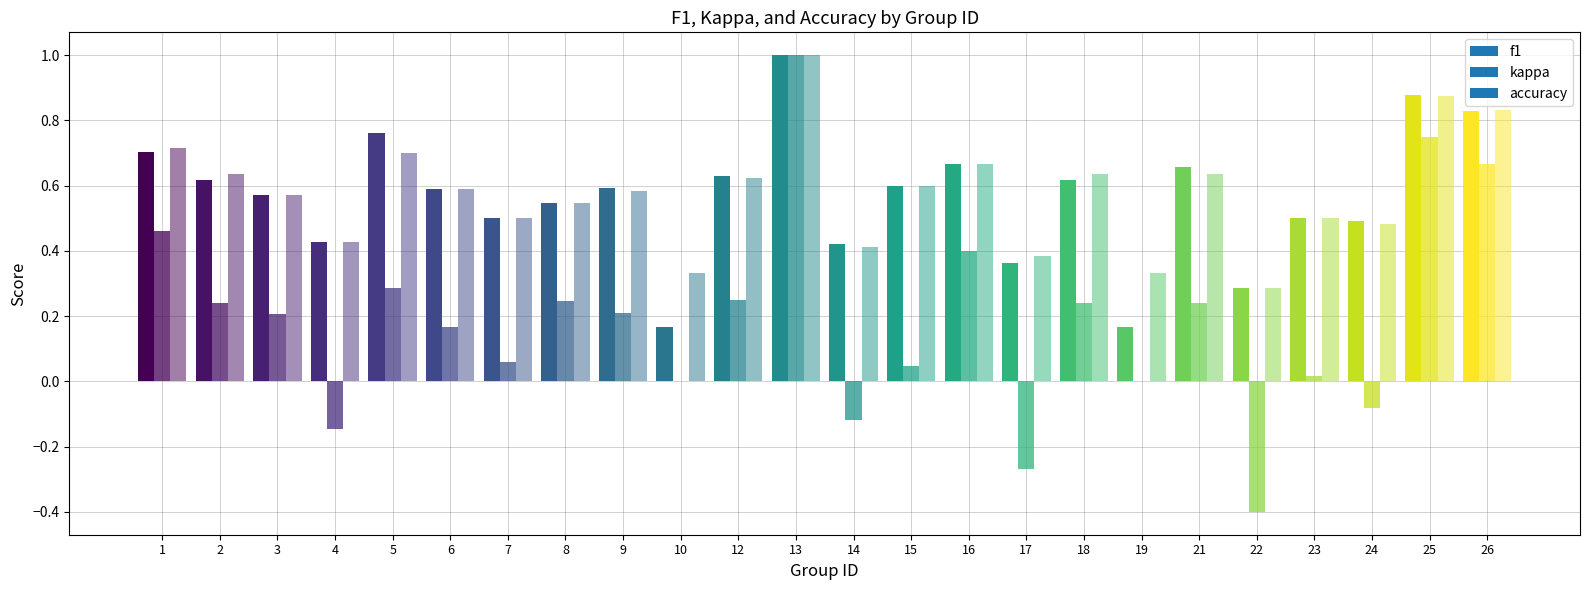

At how many categories does at least one series exceed 0?

24